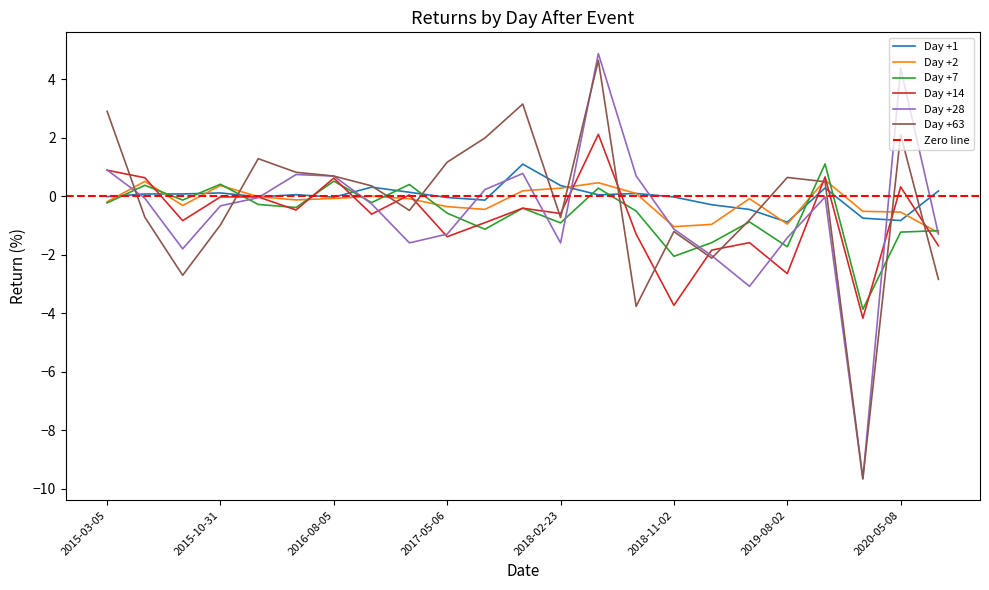

Rank the series at 2016-03-04 from highest to lowest value.

Day +63, Day +2, Day +1, Day +14, Day +28, Day +7